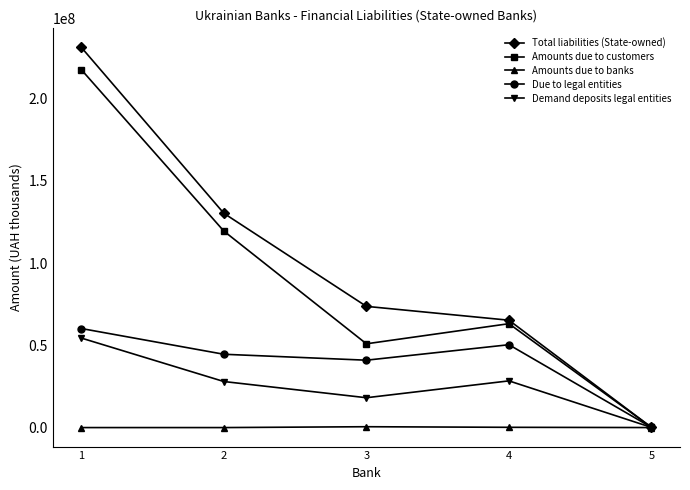

Rank the series at 4 from highest to lowest value.

Total liabilities (State-owned), Amounts due to customers, Due to legal entities, Demand deposits legal entities, Amounts due to banks